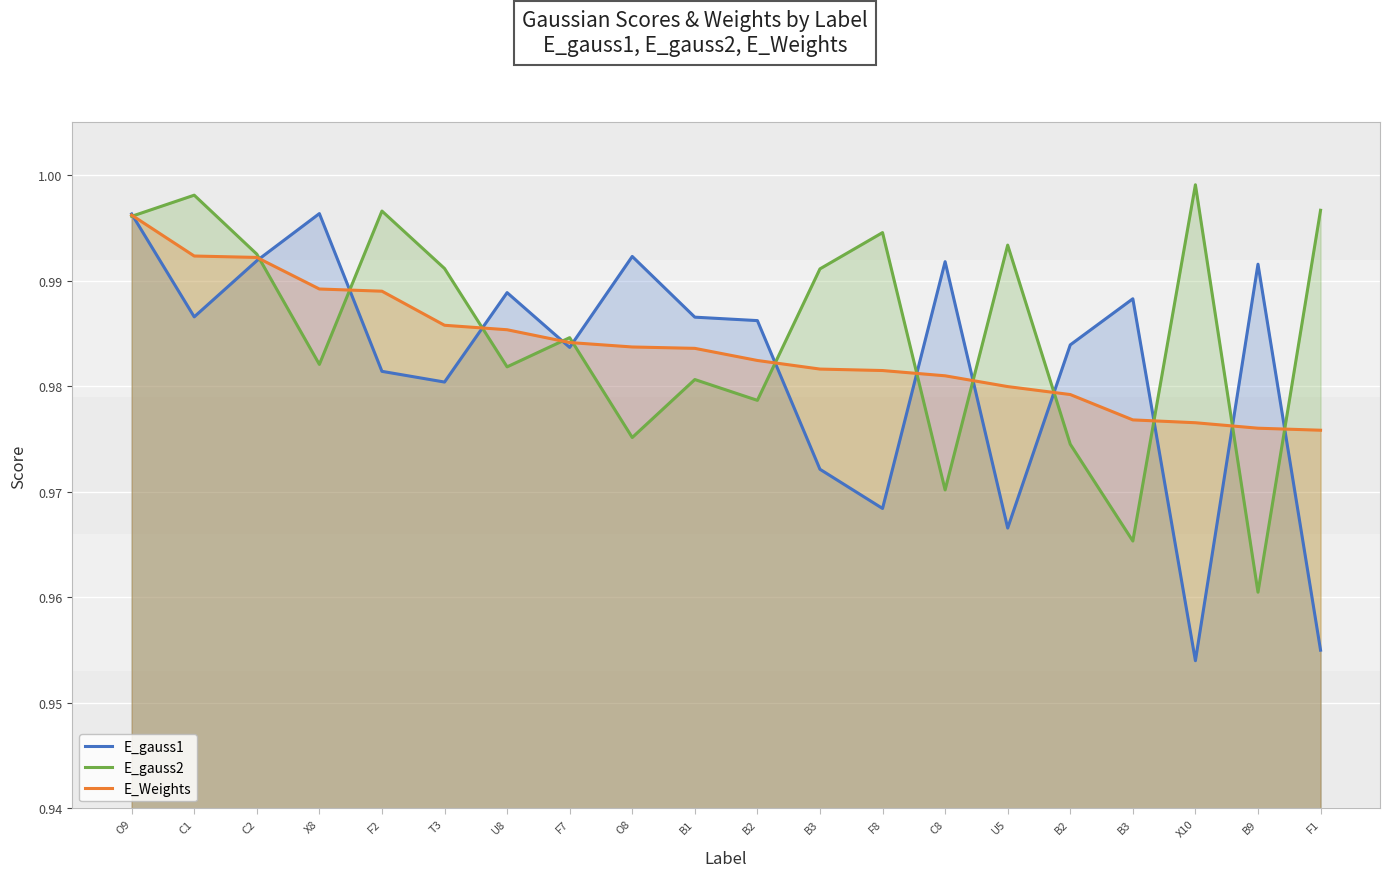

Between O9 and U5, which series saw the biggest shift?

E_gauss1